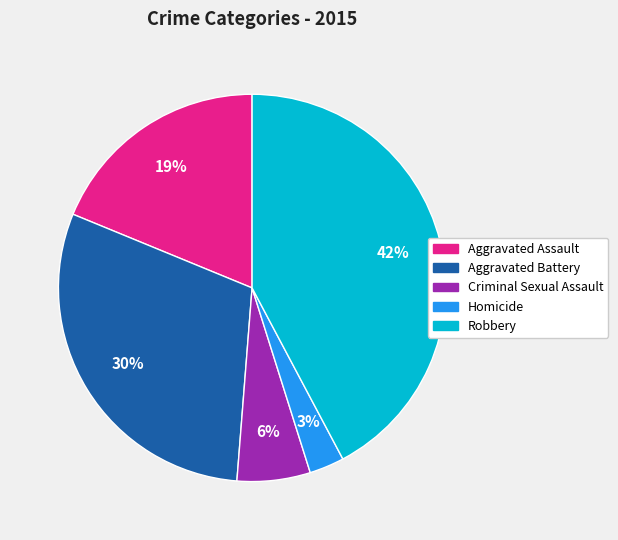

To the nearest percent, what is the difference between the largest and smallest slice percentages?

39%